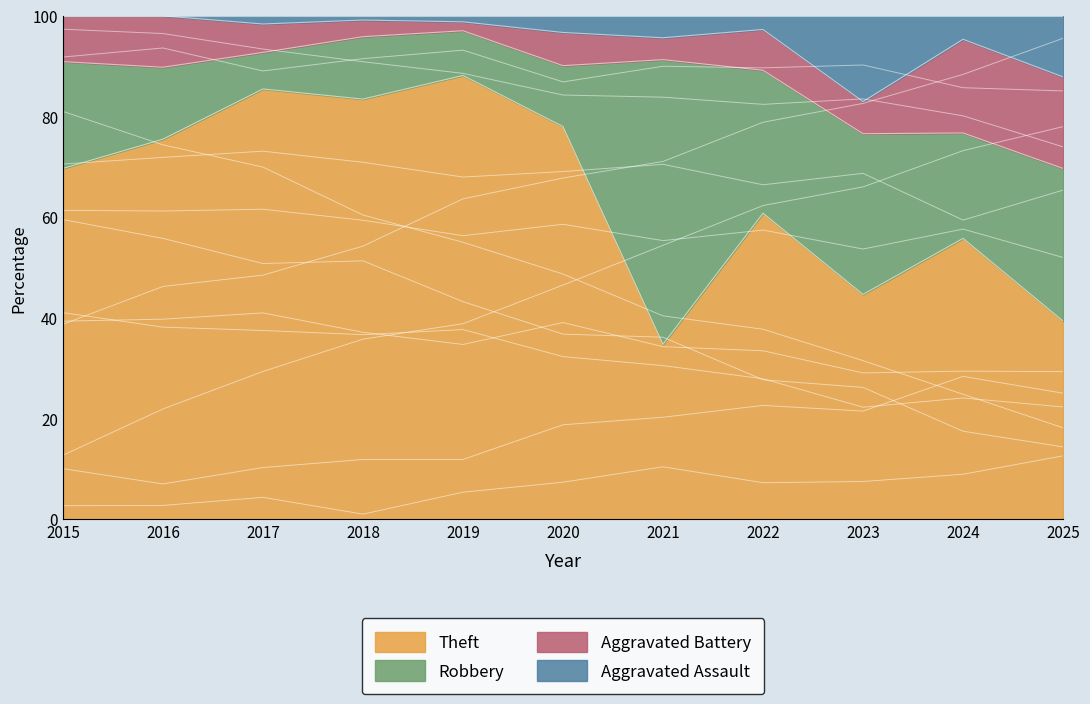

Where is Theft nearest to the value 78?

2020